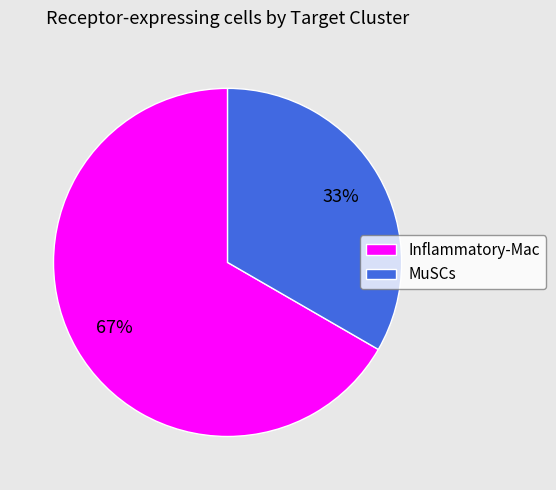

What percentage is the MuSCs slice, to the nearest percent?

33%